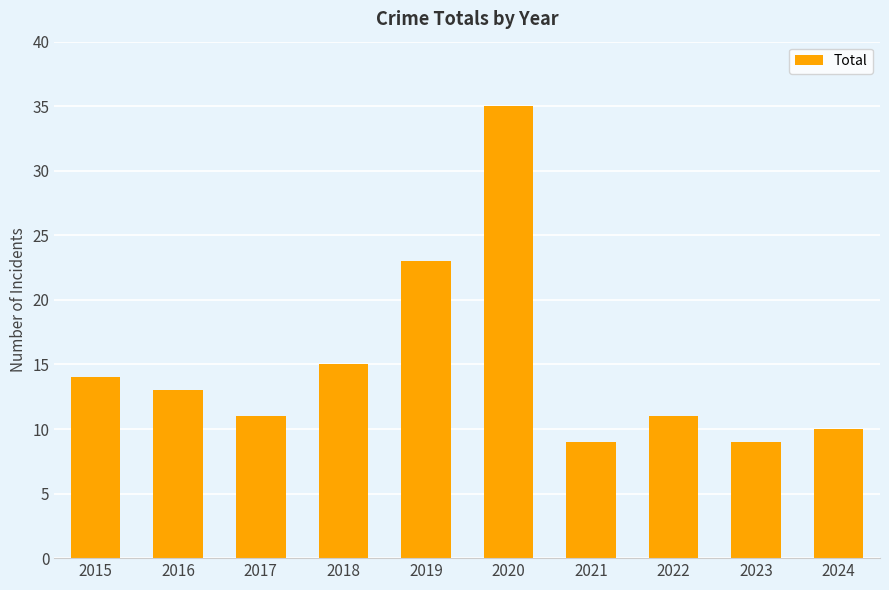

What is the smallest value displayed?

9